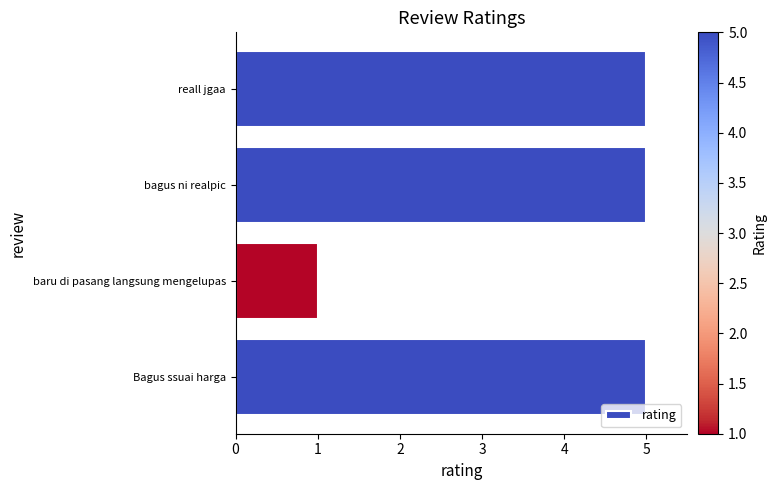

Are the bars grouped side by side (vs. stacked)?

No